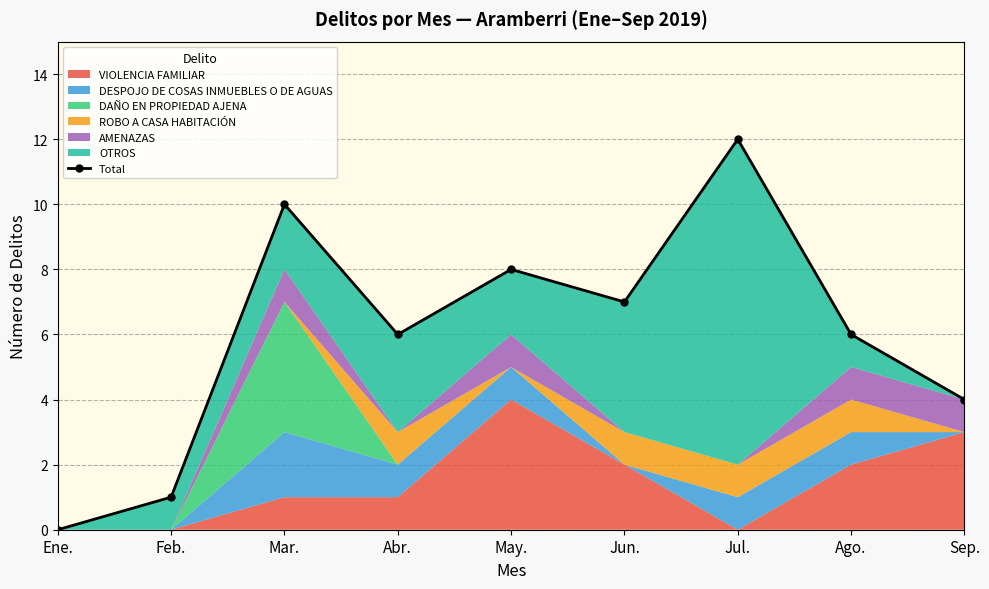

What is the average value?

6